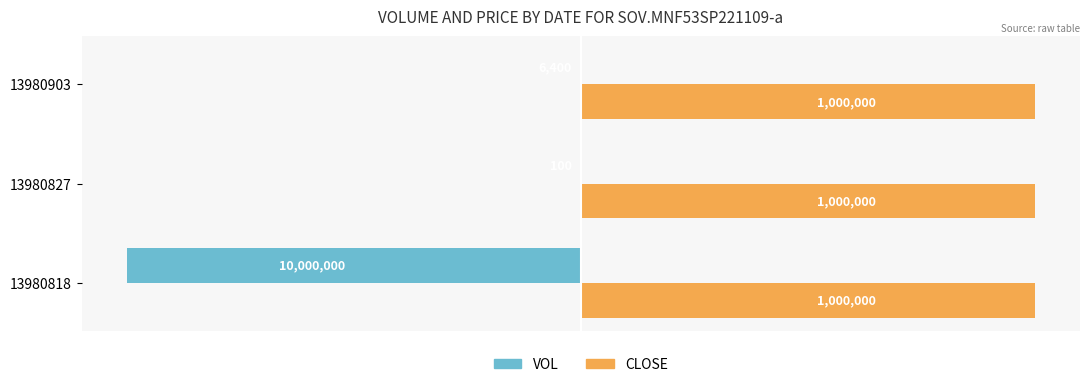

What are all the series names shown in the legend?

VOL, CLOSE